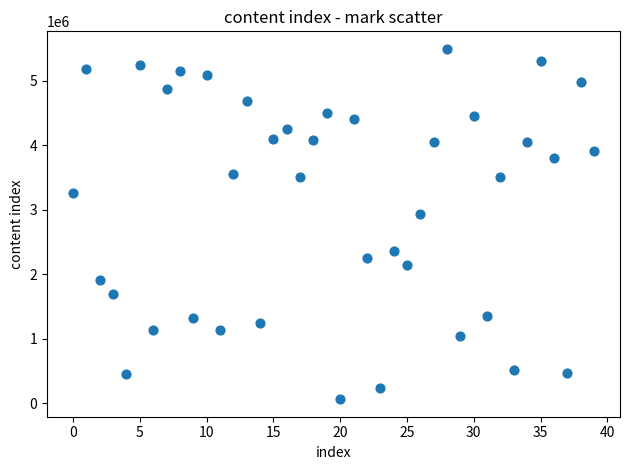

What Y value in the scatter plot is closest to 2778620?

2933354